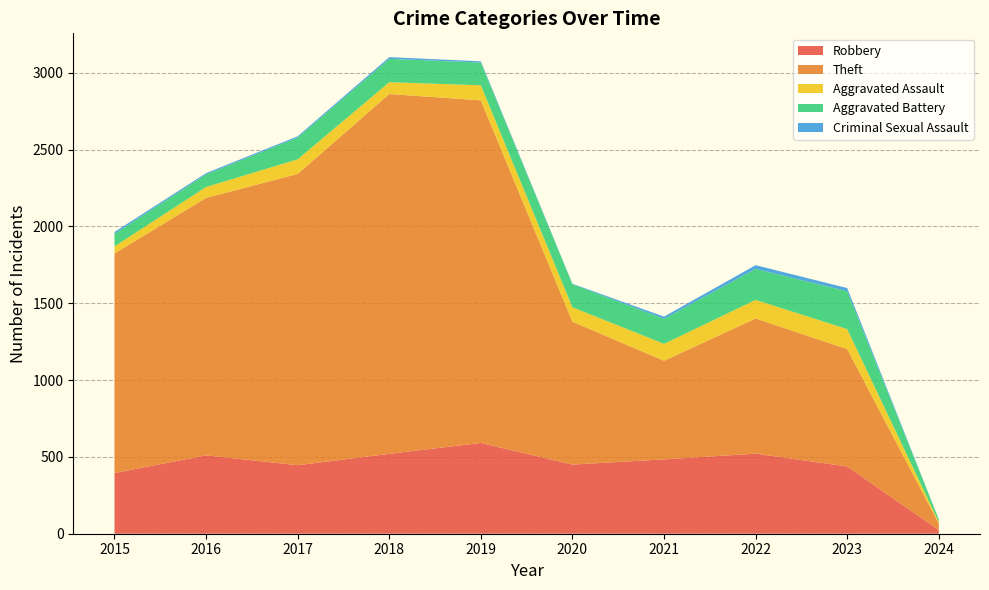

Reading left to right, list all the values displayed in this chart.

Robbery: 395	510	446	520	591	450	484	521	438	24
Theft: 1429	1676	1896	2342	2230	930	642	880	764	43
Aggravated Assault: 46	71	95	77	98	94	110	121	130	10
Aggravated Battery: 82	82	142	152	148	150	163	202	246	17
Criminal Sexual Assault: 12	8	8	11	8	3	14	24	21	0